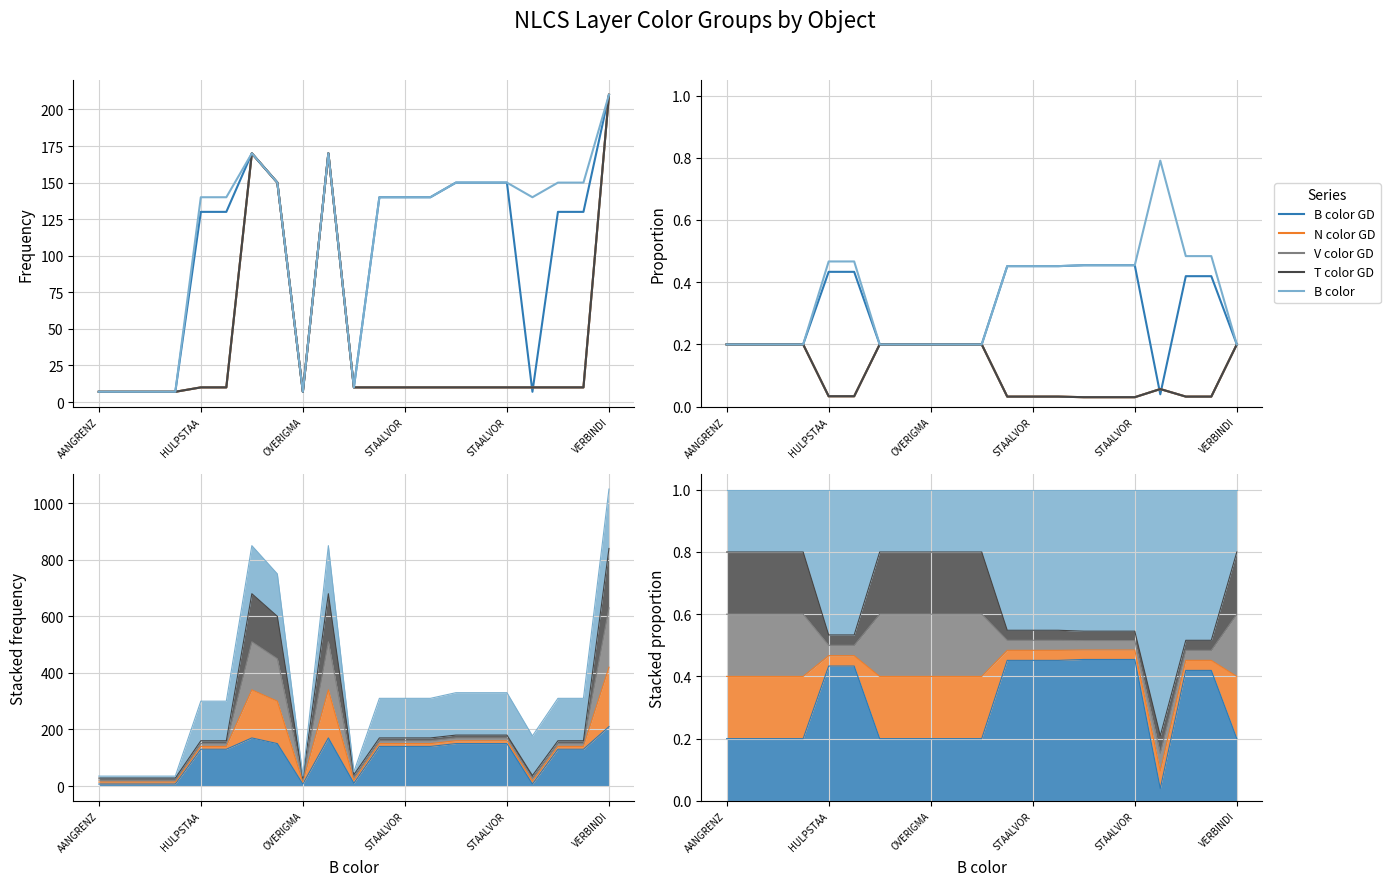

How many lines are shown in the chart?

5